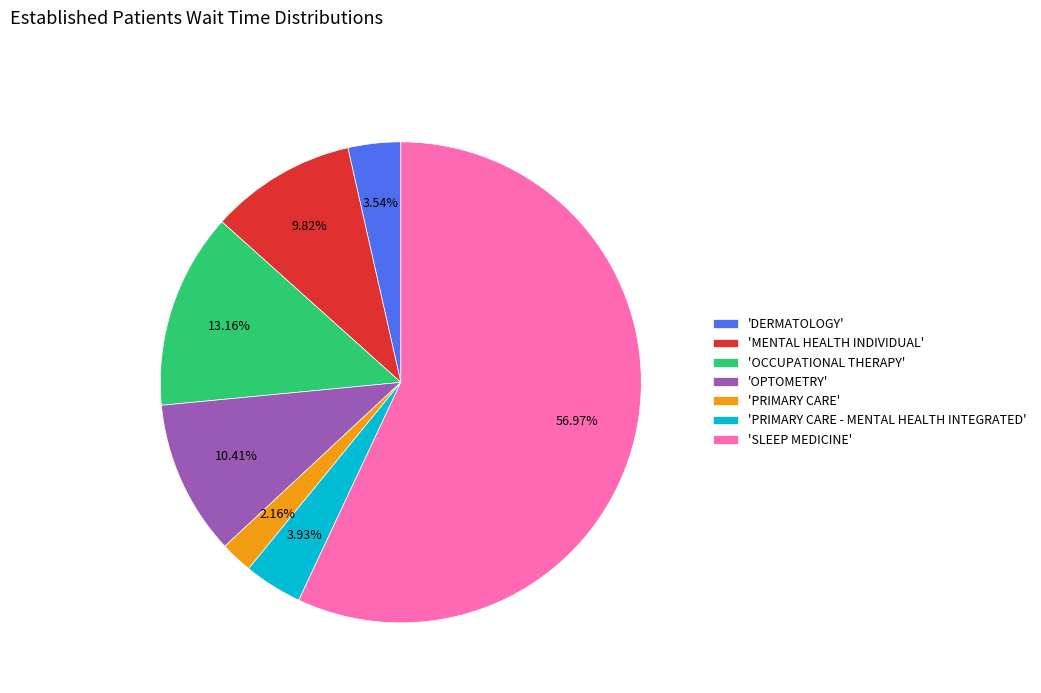

Which category has the biggest portion of the pie?

'SLEEP MEDICINE'